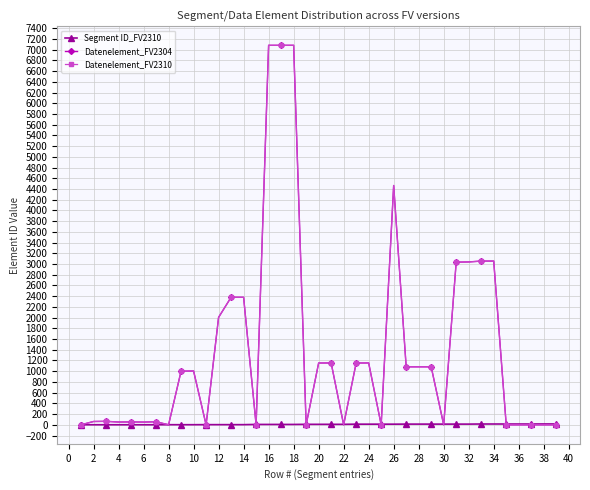

Does the chart display data point markers on the line(s)?

Yes